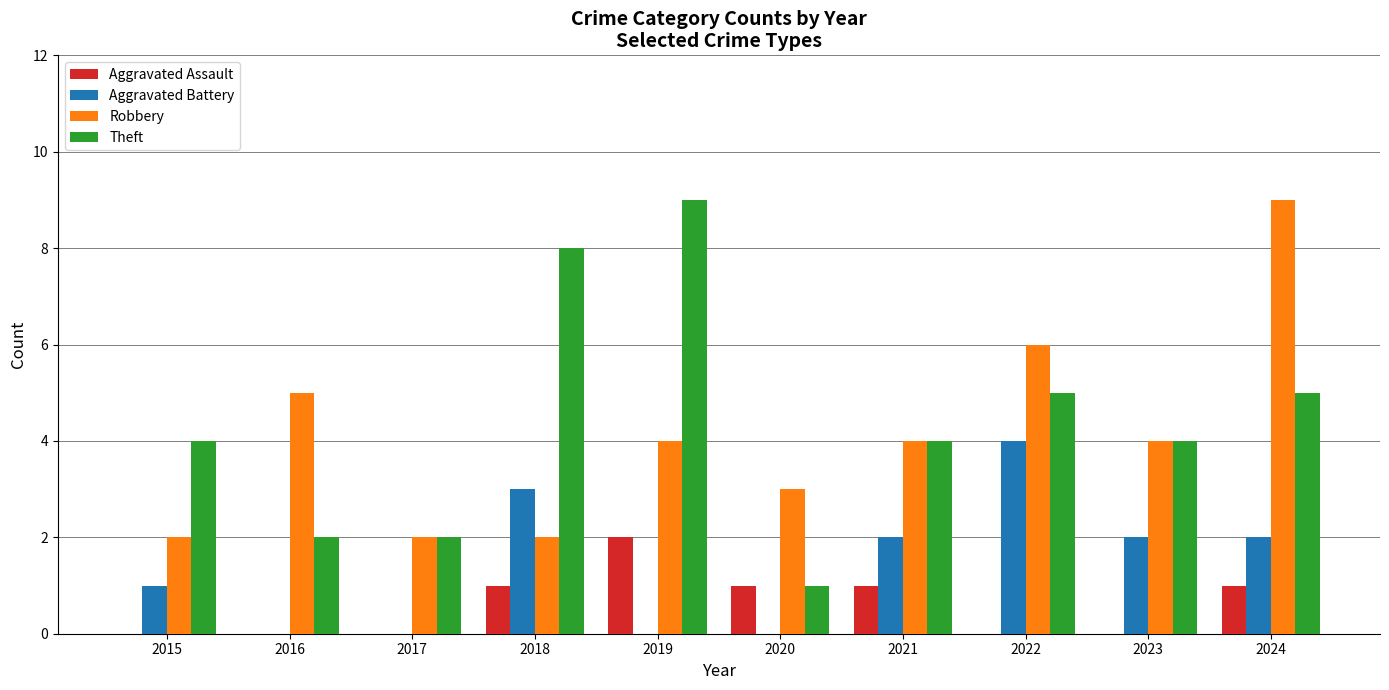

Read the Robbery value at 2017.

2